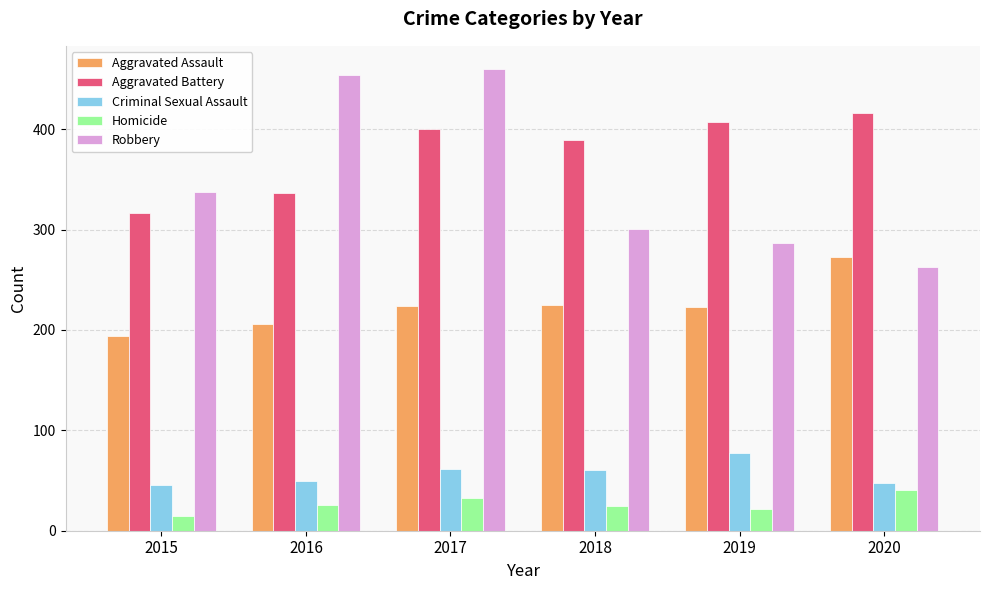

True or false: Aggravated Battery has a value of 407 at 2019.

True